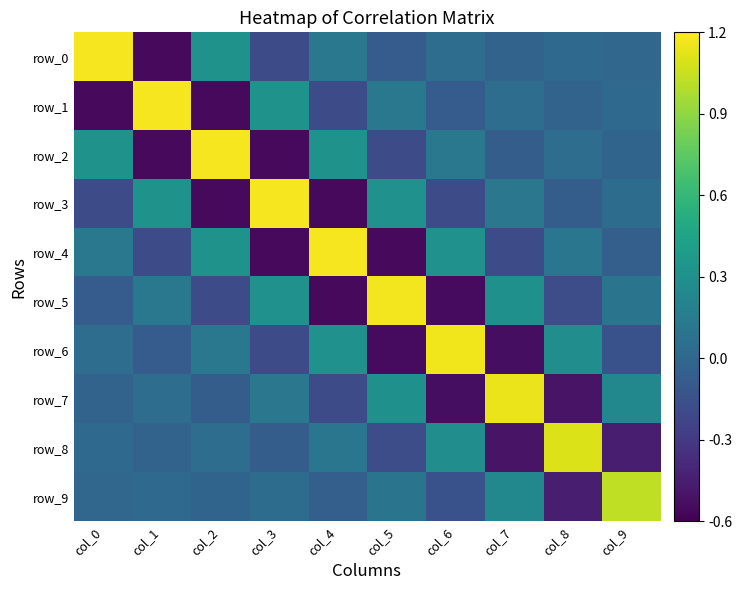

How many negative values does the row_9 series have?

5